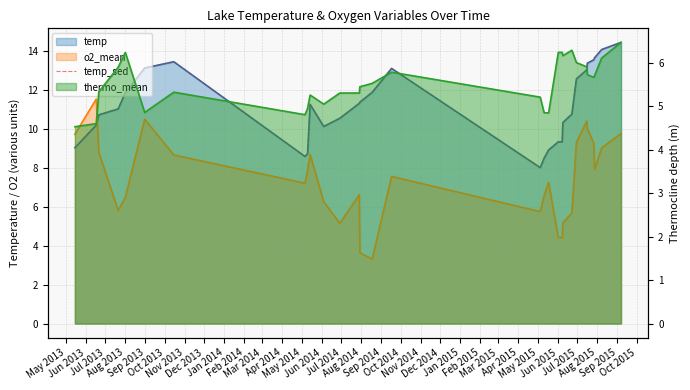

Which category has the lowest value across all series?

Sep 2014